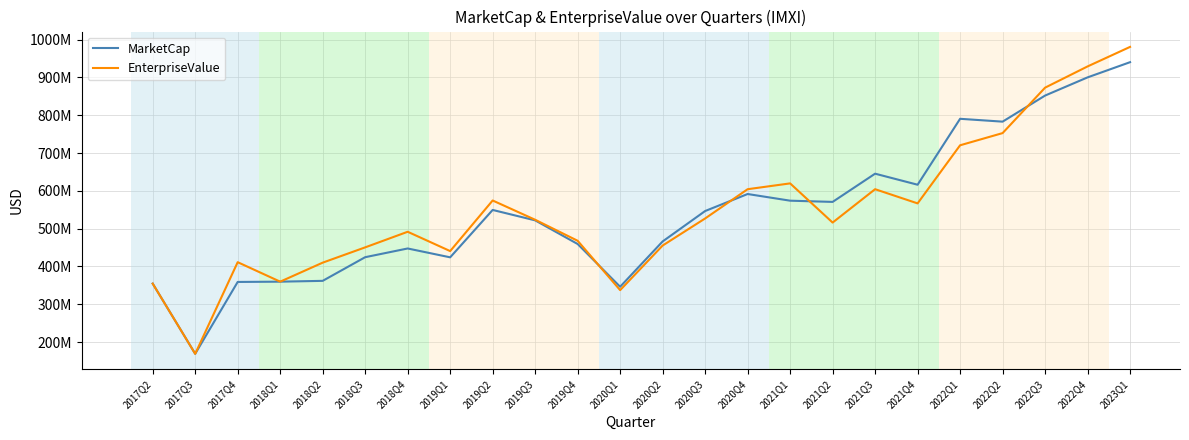

What are all the series names shown in the legend?

MarketCap, EnterpriseValue